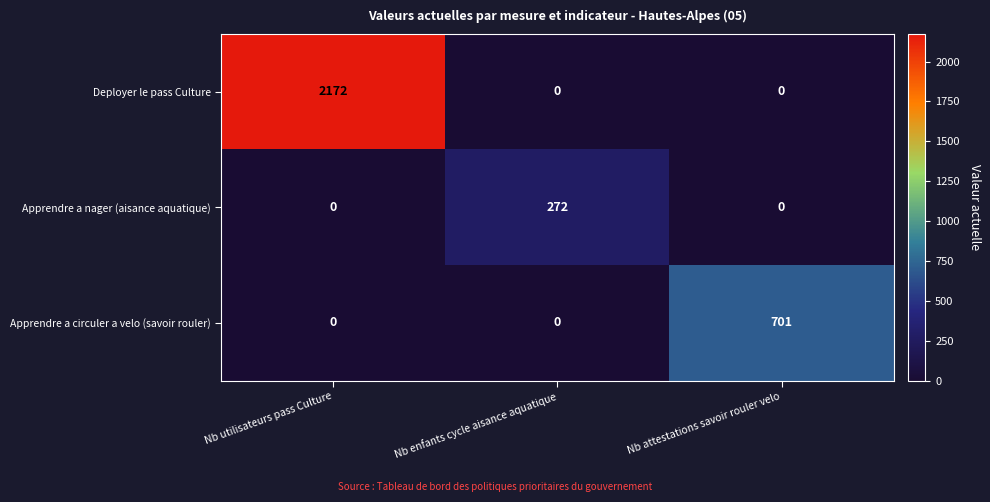

List the series in order of their overall mean, lowest first.

Apprendre a nager (aisance aquatique), Apprendre a circuler a velo (savoir rouler), Deployer le pass Culture